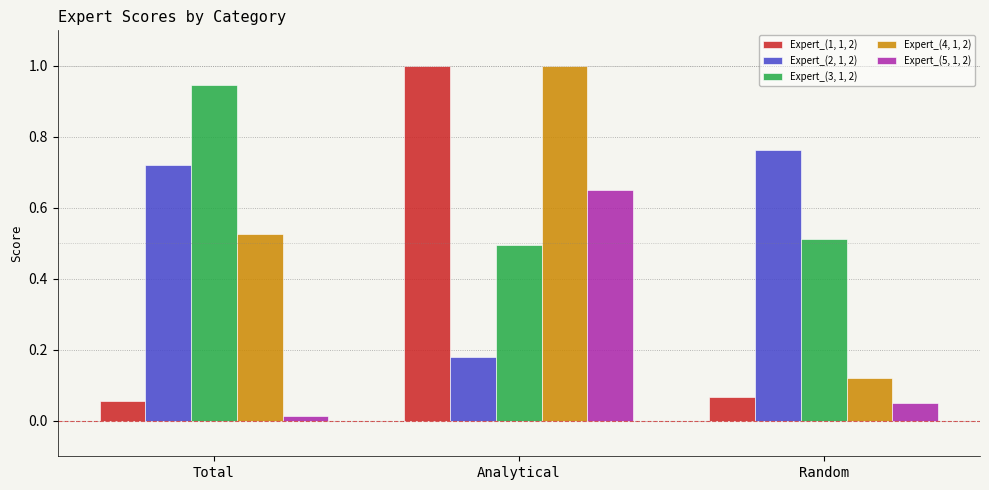

At how many categories does at least one series exceed 0?

3